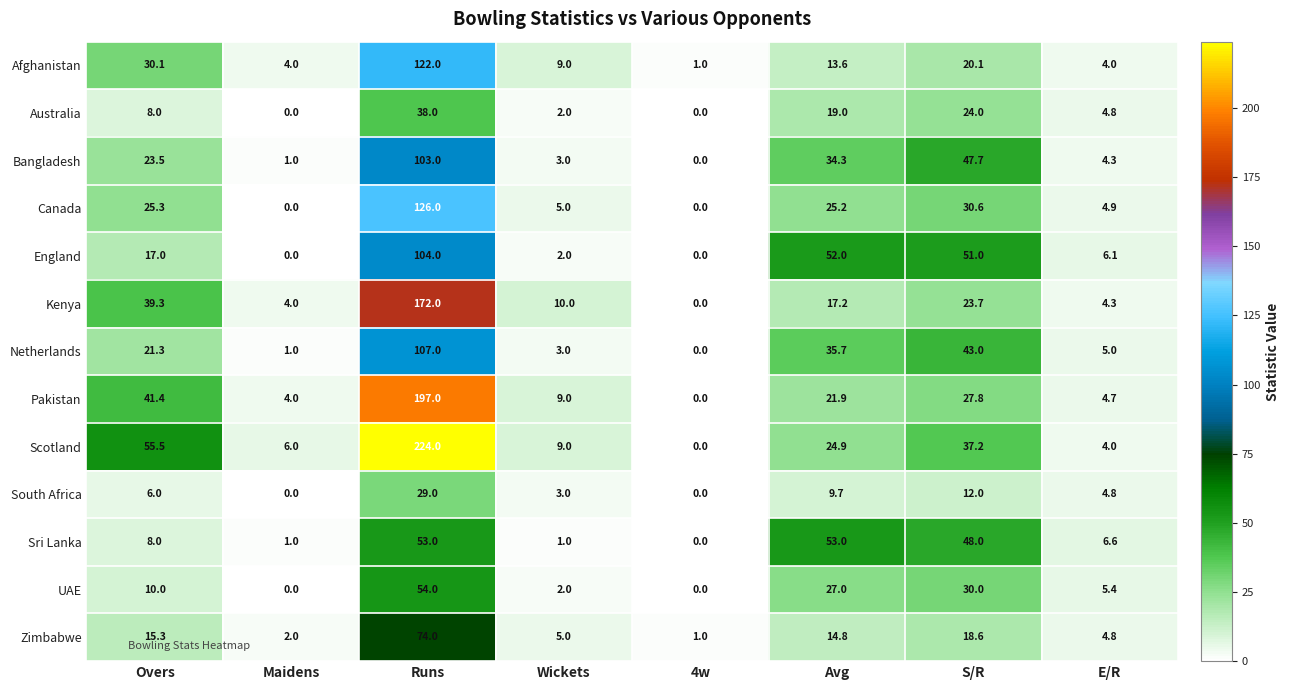

Which series has the largest range (max minus min)?

Scotland